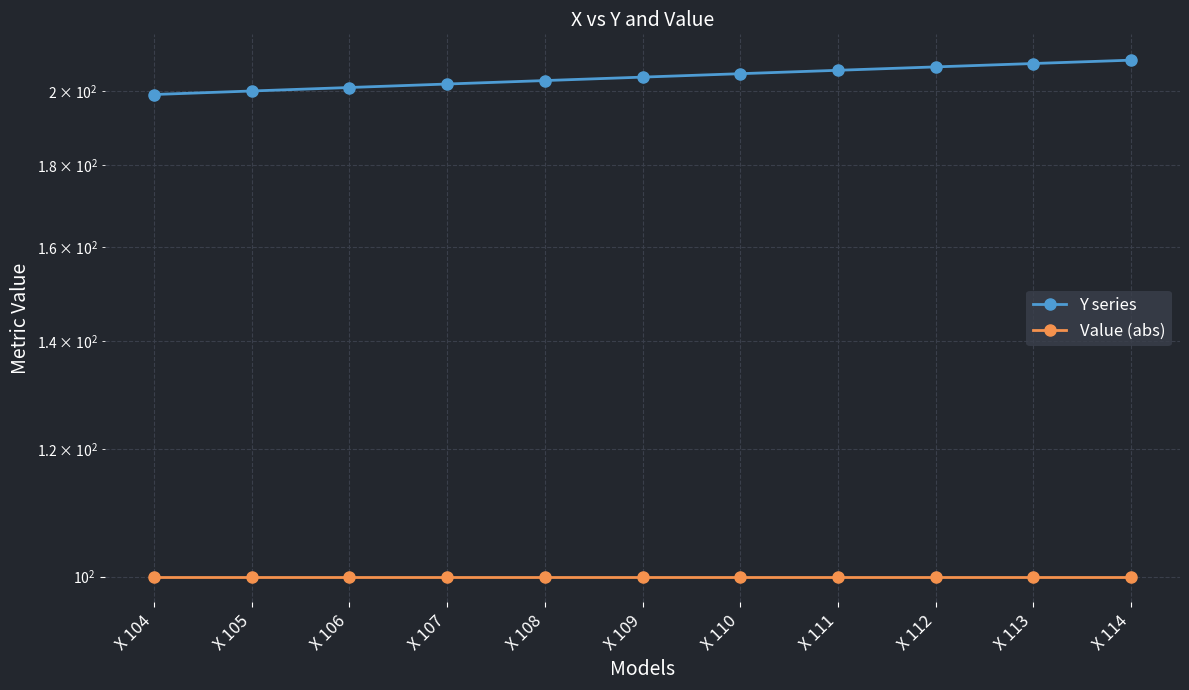

What is the maximum value shown in the chart?

209